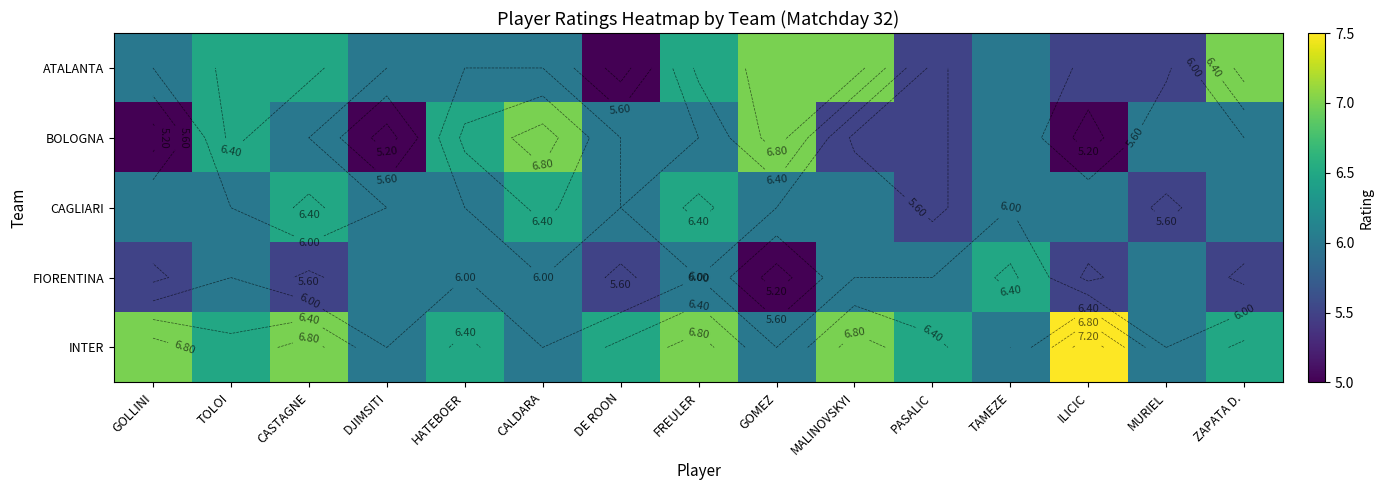

Rank the series by their maximum value, from highest to lowest.

INTER, ATALANTA, BOLOGNA, CAGLIARI, FIORENTINA